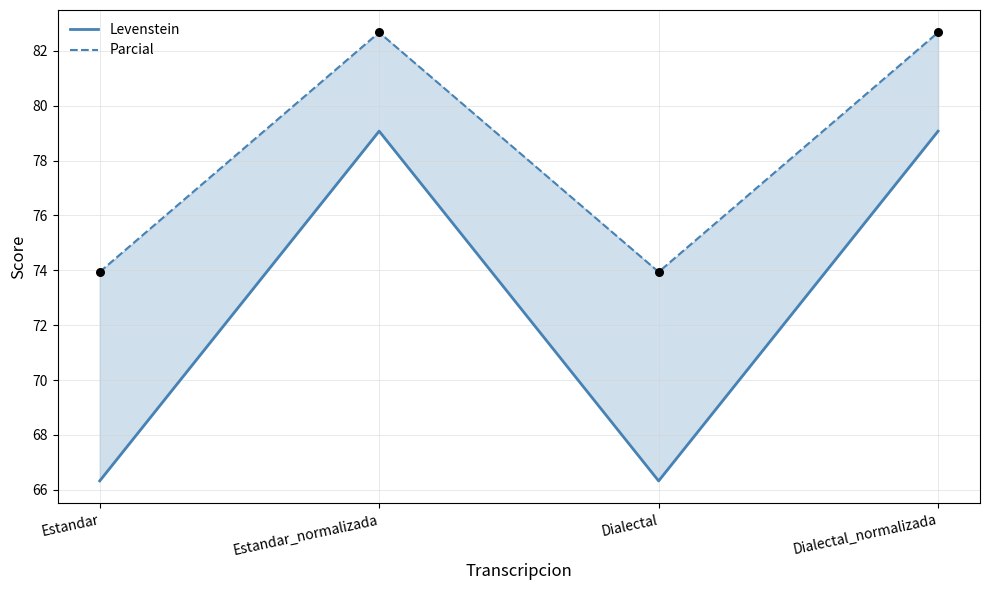

Which series contains the highest Y value?

Parcial